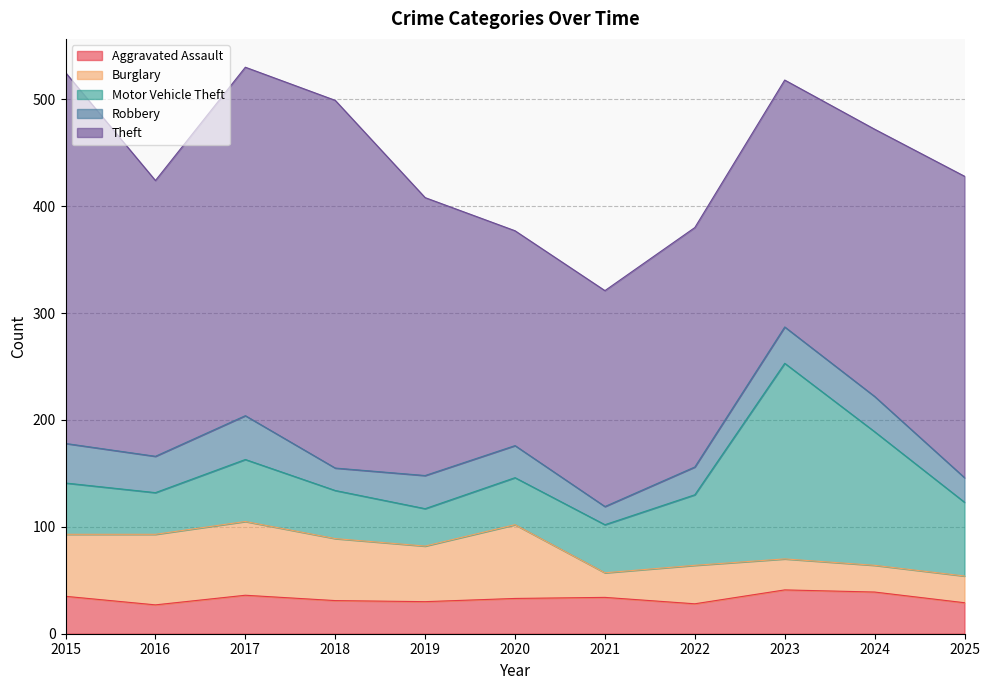

Which series has the largest range (max minus min)?

Motor Vehicle Theft